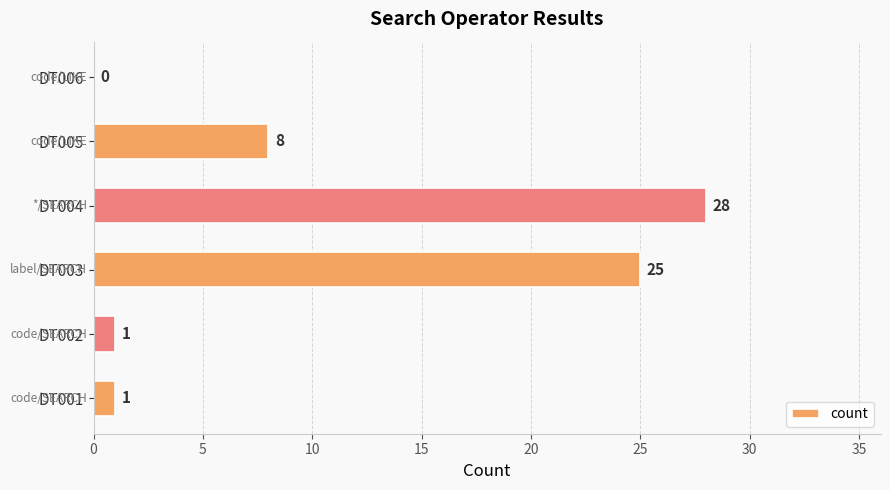

What is the ratio of the value at DT003 to the value at DT002?

25.0